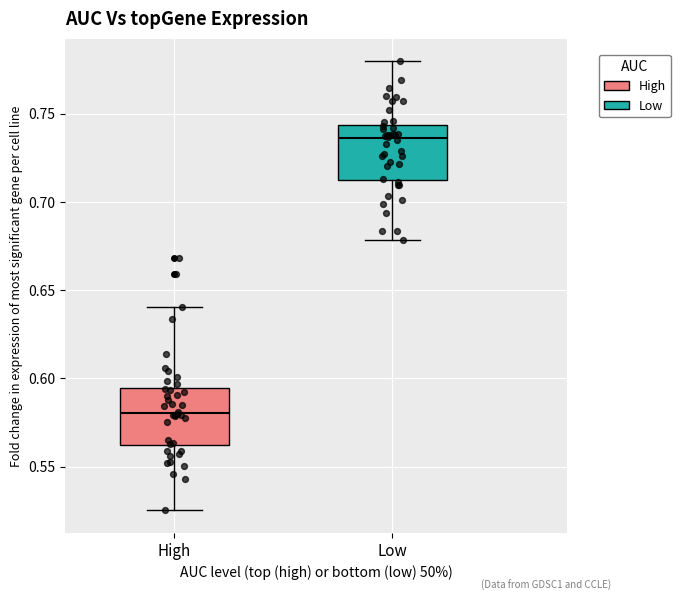

Which box has the lowest median line?

High